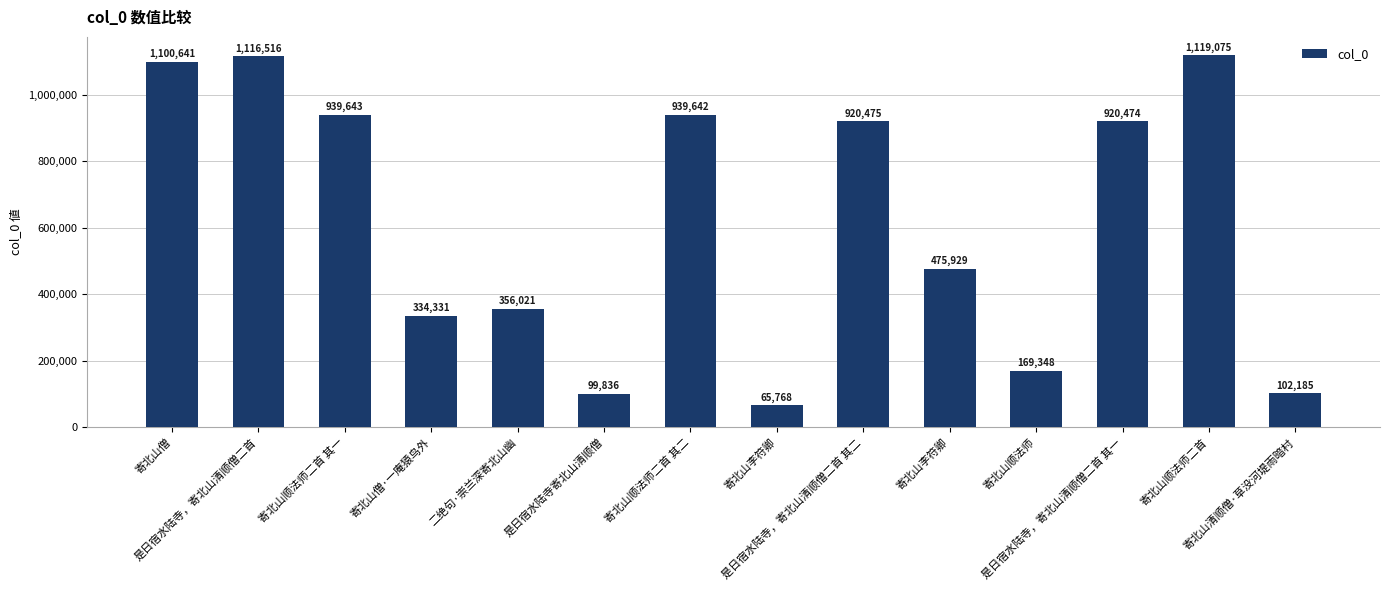

Are the bars grouped side by side (vs. stacked)?

No